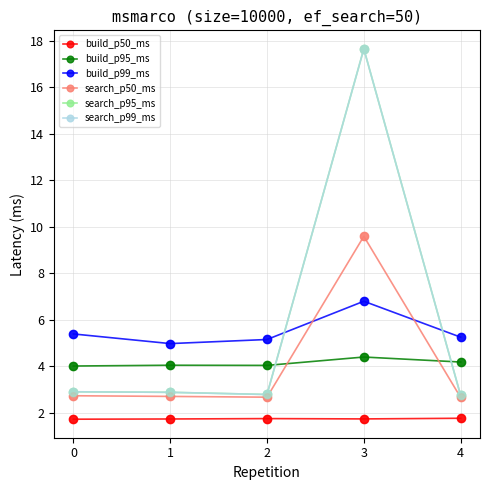

Does the chart have visible grid lines?

Yes